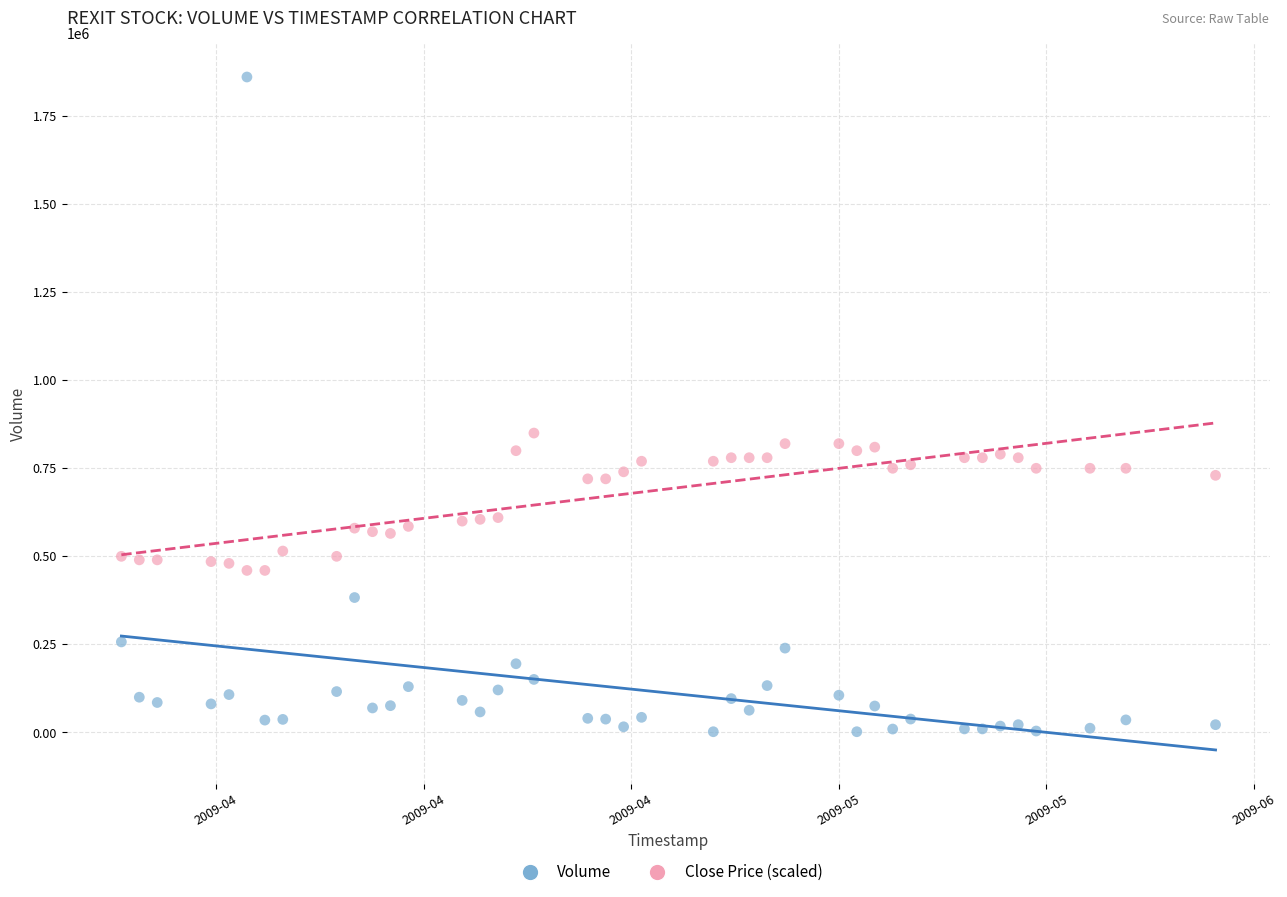

Across all data points, what is the range of Y values (max minus min)?

1859000